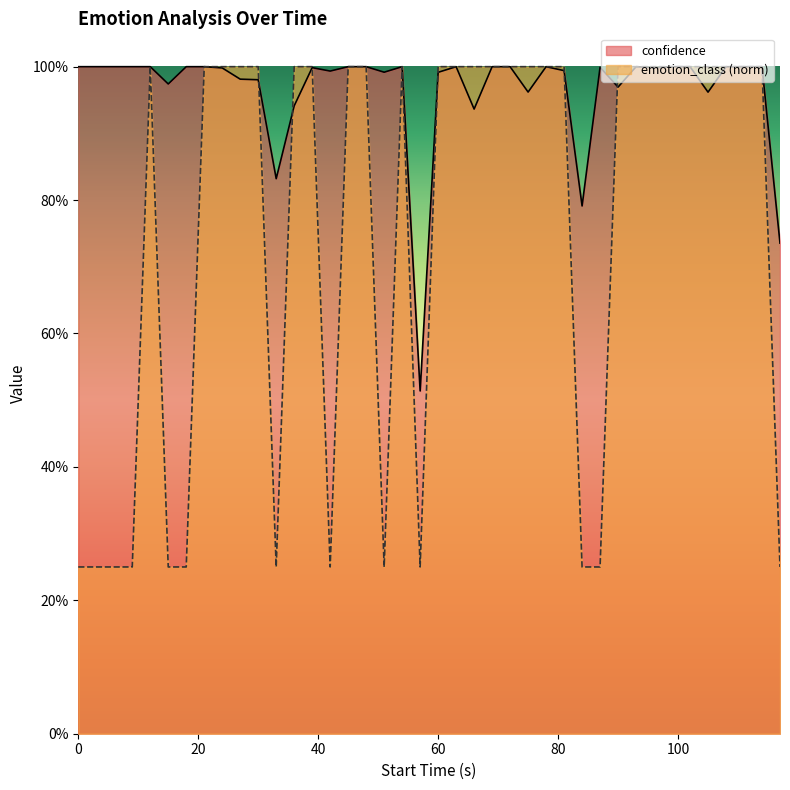

How many data points in emotion_class are less than 1?

13